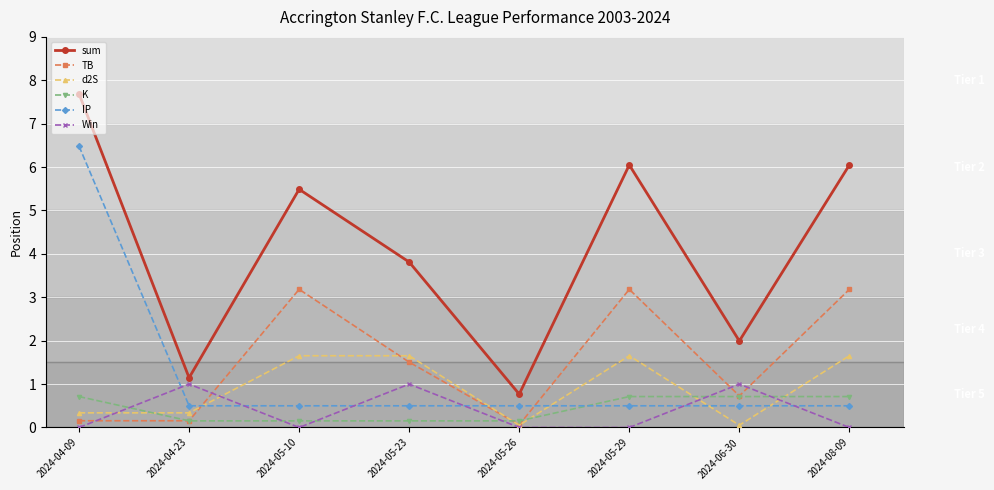

True or false: TB has more than 0 interior local peaks.

True